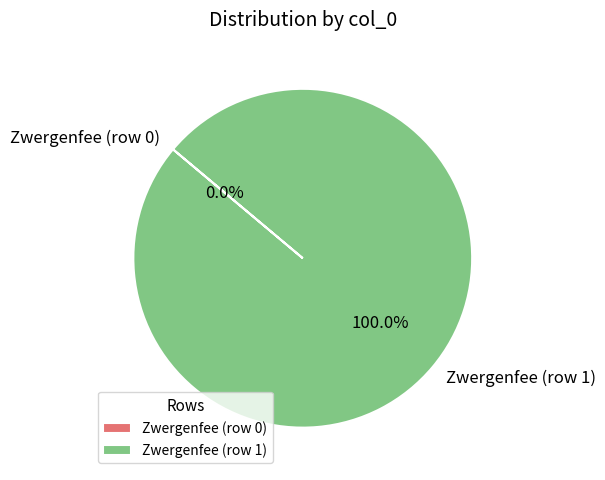

Which category accounts for the majority?

Zwergenfee (row 1)